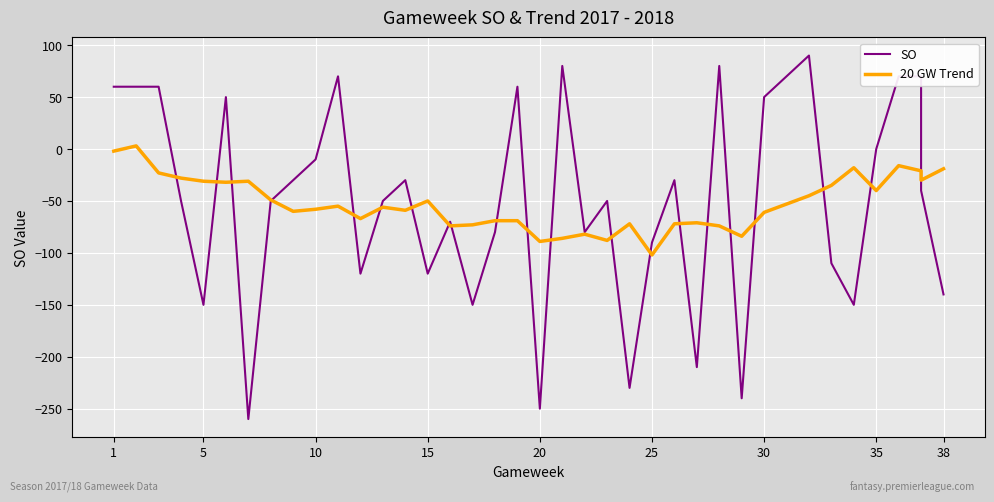

How many values in the SO series are below -50?

16